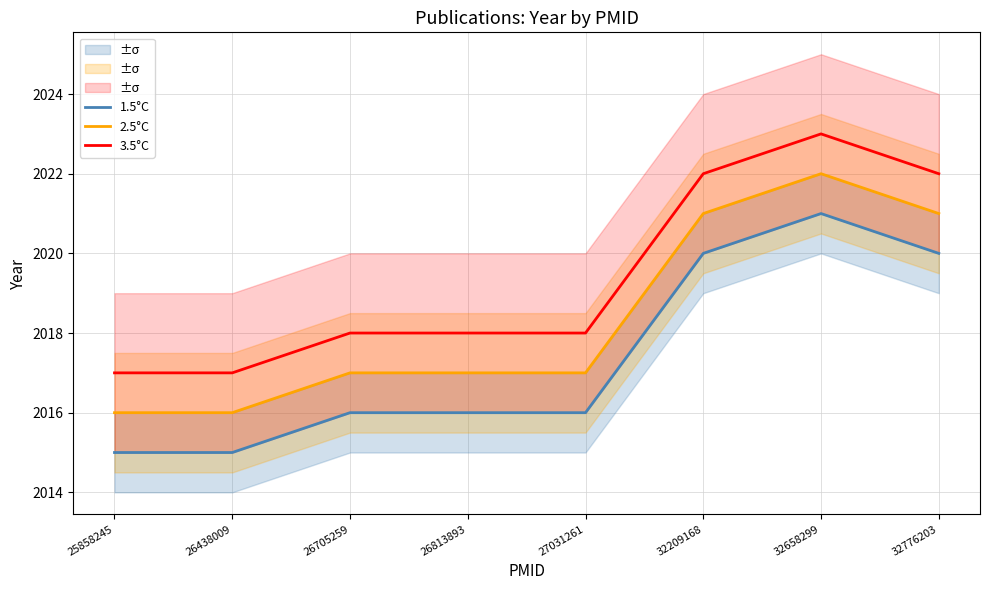

Between 26438009 and 26705259, which series saw the biggest shift?

1.5°C